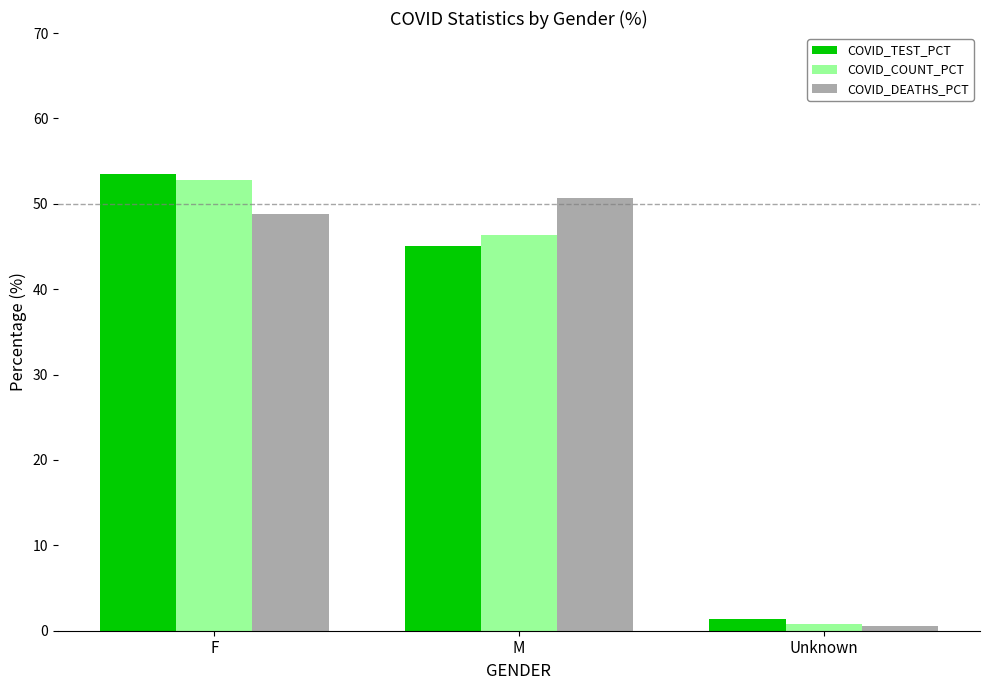

What is the label of the 2nd bar from the left?

M